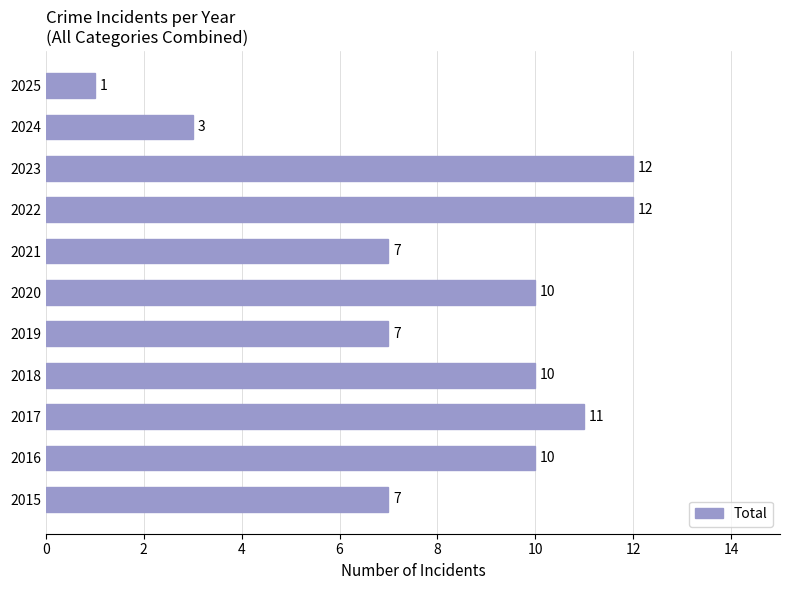

What is the greatest value displayed?

12